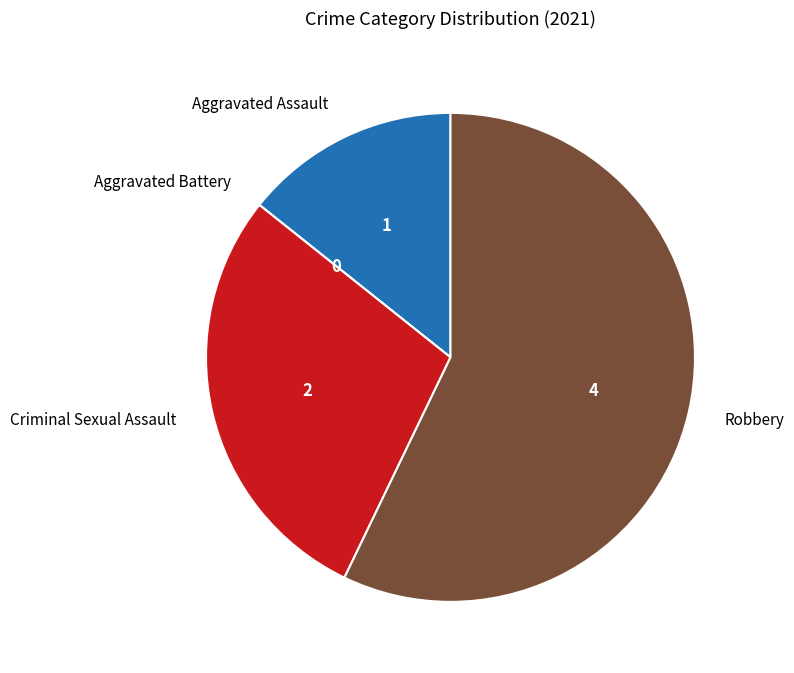

Which category has the biggest portion of the pie?

Robbery